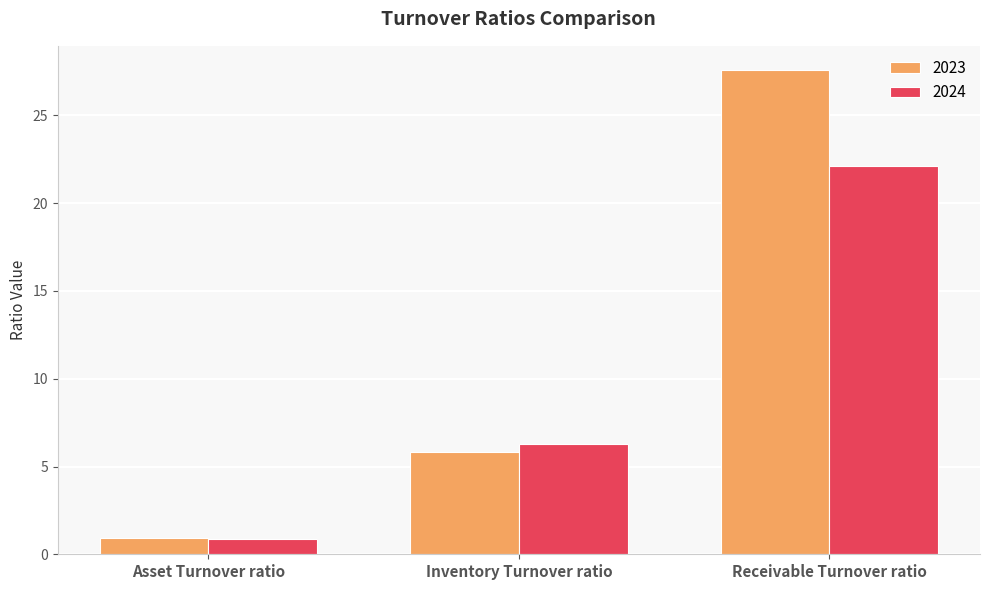

What is the sum of the 2024 values at Inventory Turnover ratio and Receivable Turnover ratio?

28.4